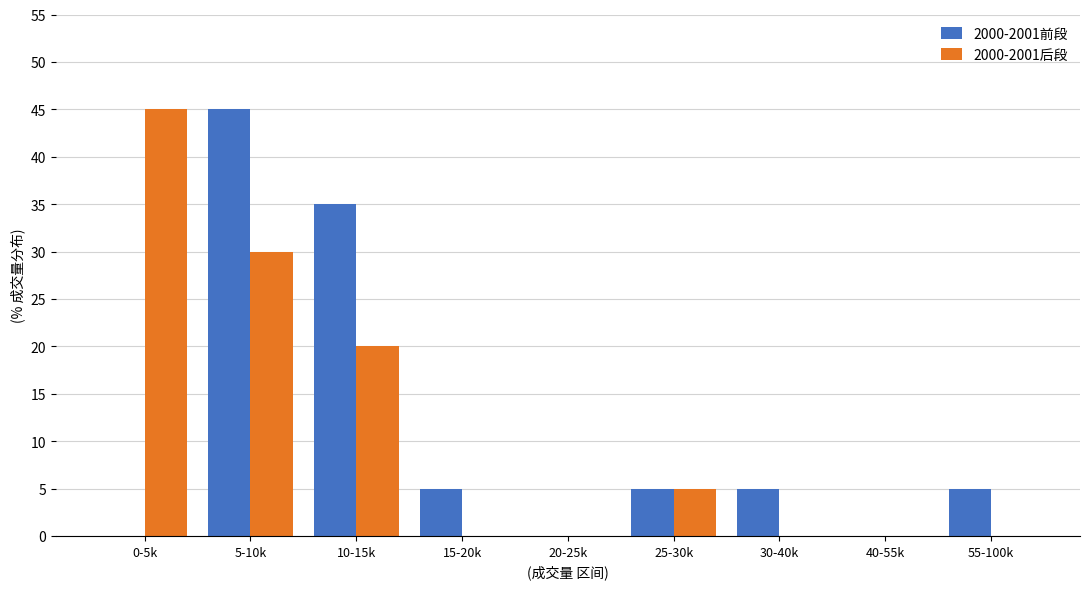

Reading left to right, transcribe all the data shown in this chart.

2000-2001前段: 0-5k=0	5-10k=45	10-15k=35	15-20k=5	20-25k=0	25-30k=5	30-40k=5	40-55k=0	55-100k=5
2000-2001后段: 0-5k=45	5-10k=30	10-15k=20	15-20k=0	20-25k=0	25-30k=5	30-40k=0	40-55k=0	55-100k=0